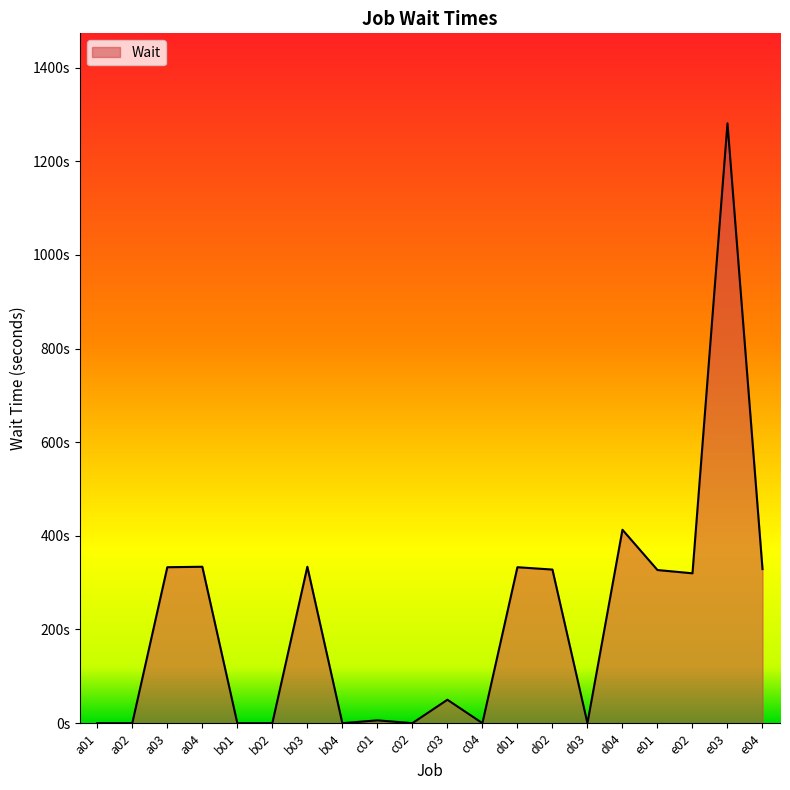

Does the chart have visible grid lines?

No